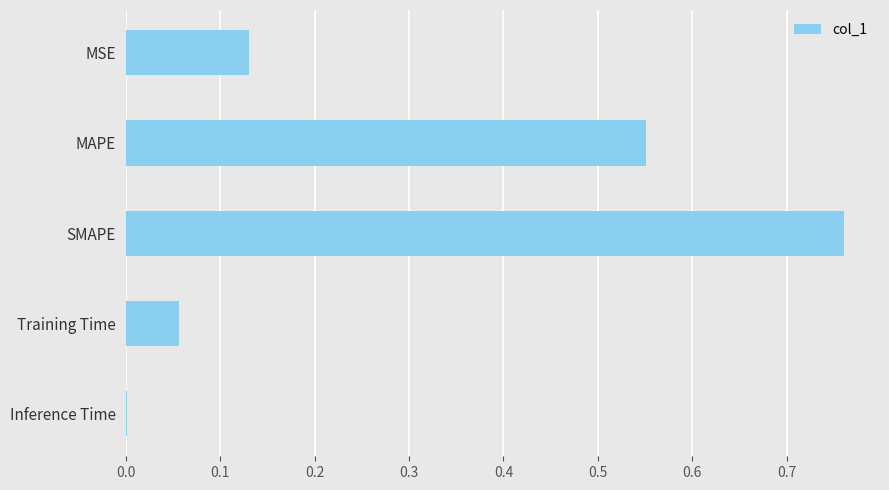

What is the sum of all values?

1.5